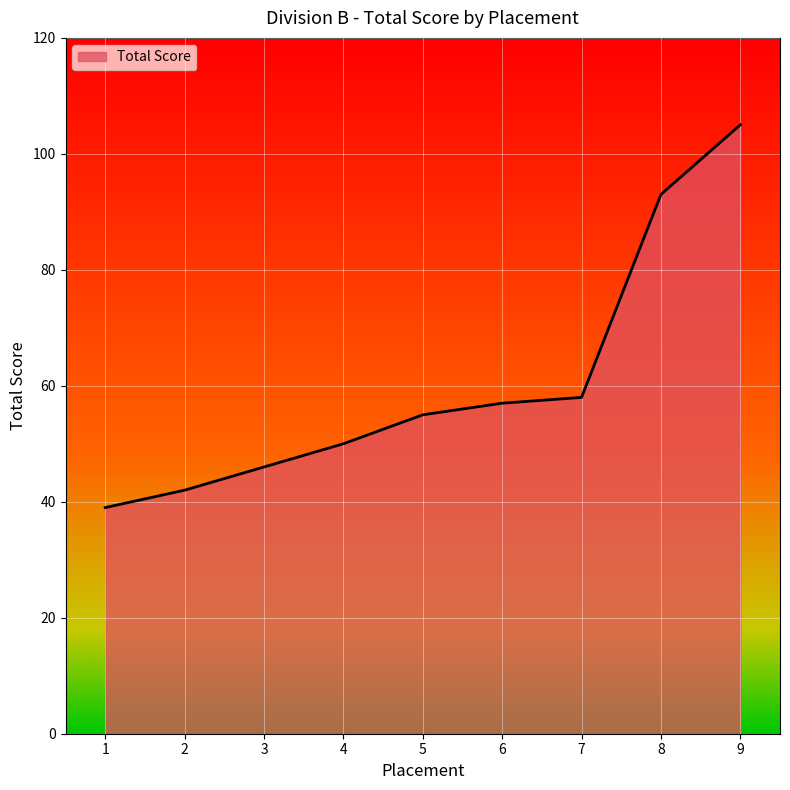

Which category has the highest value across all series?

9